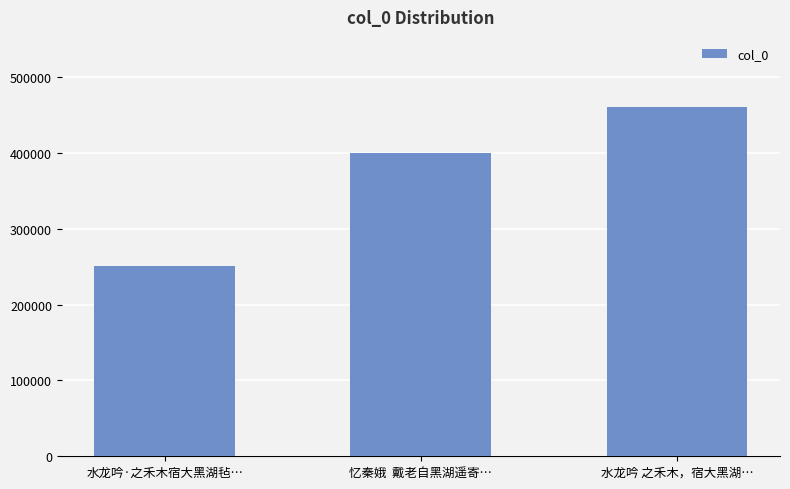

What is the difference between the values at 水龙吟 之禾木，宿大黑湖… and 水龙吟·之禾木宿大黑湖毡…?

209568